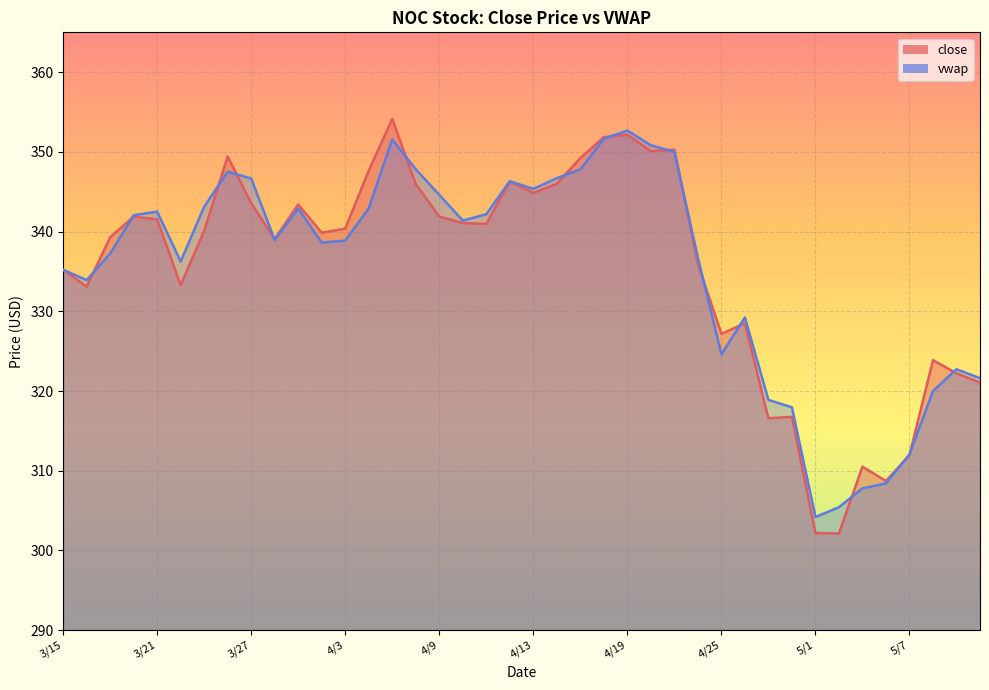

Where is vwap nearest to the value 328?

4/26